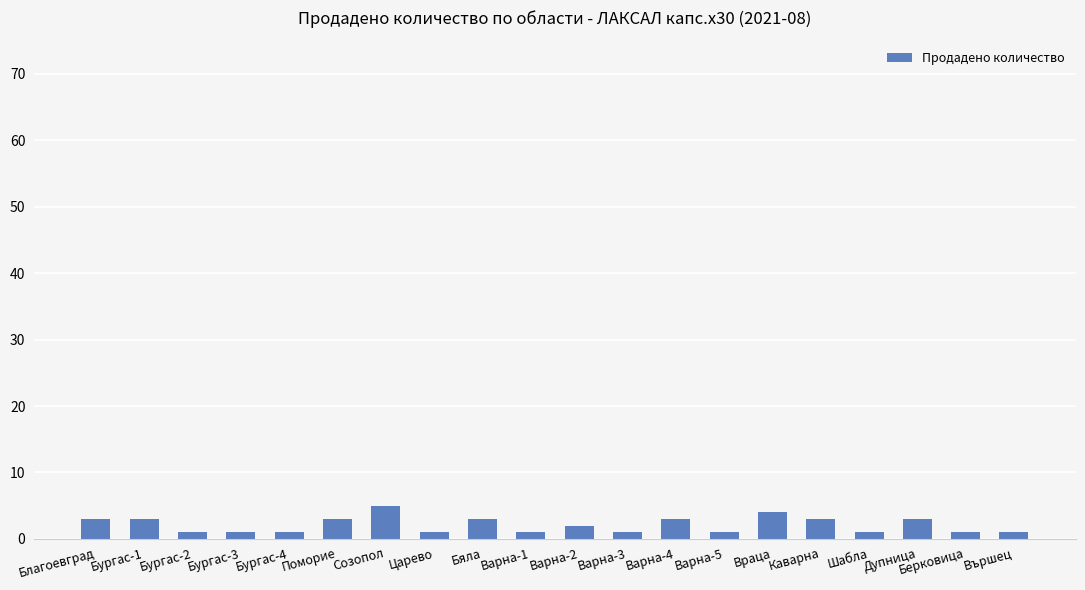

Reading left to right, transcribe all the data shown in this chart.

Благоевград=3	Бургас-1=3	Бургас-2=1	Бургас-3=1	Бургас-4=1	Поморие=3	Созопол=5	Царево=1	Бяла=3	Варна-1=1	Варна-2=2	Варна-3=1	Варна-4=3	Варна-5=1	Враца=4	Каварна=3	Шабла=1	Дупница=3	Берковица=1	Вършец=1